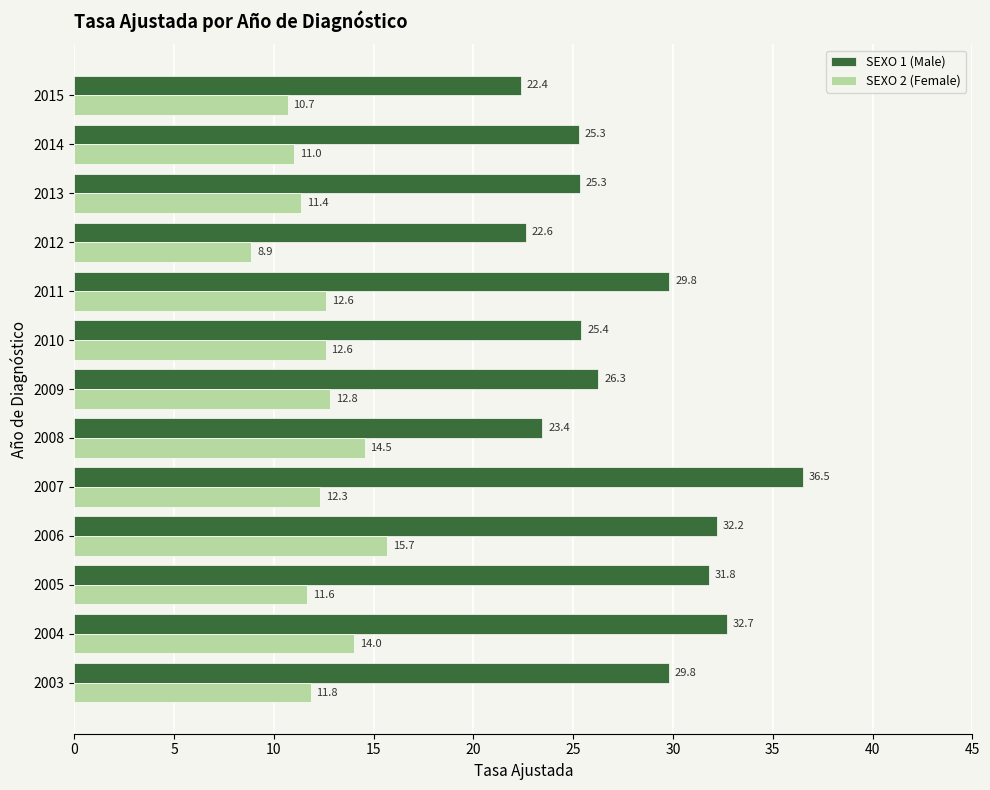

Which series changed the most between 2008 and 2009?

SEXO 1 (Male)